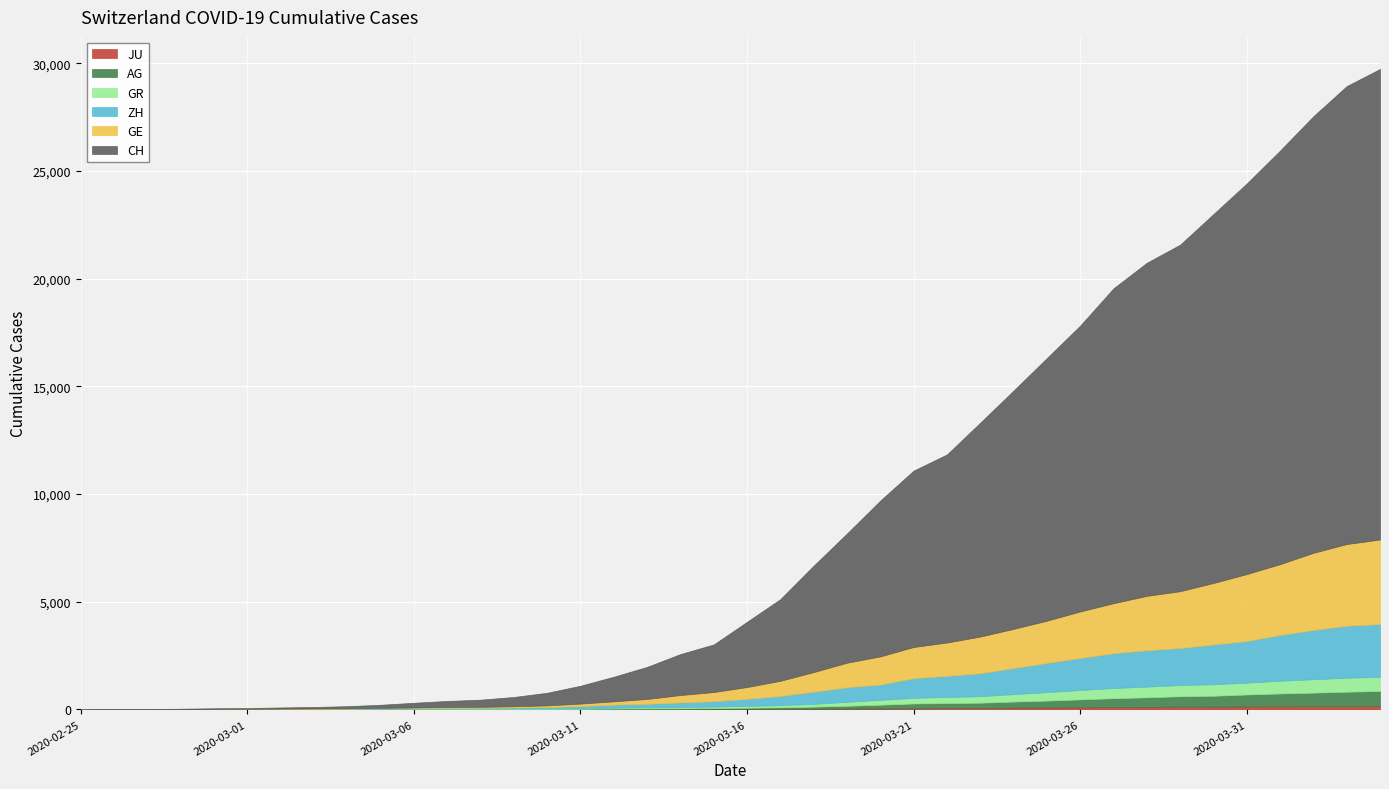

Which series has the largest range (max minus min)?

CH